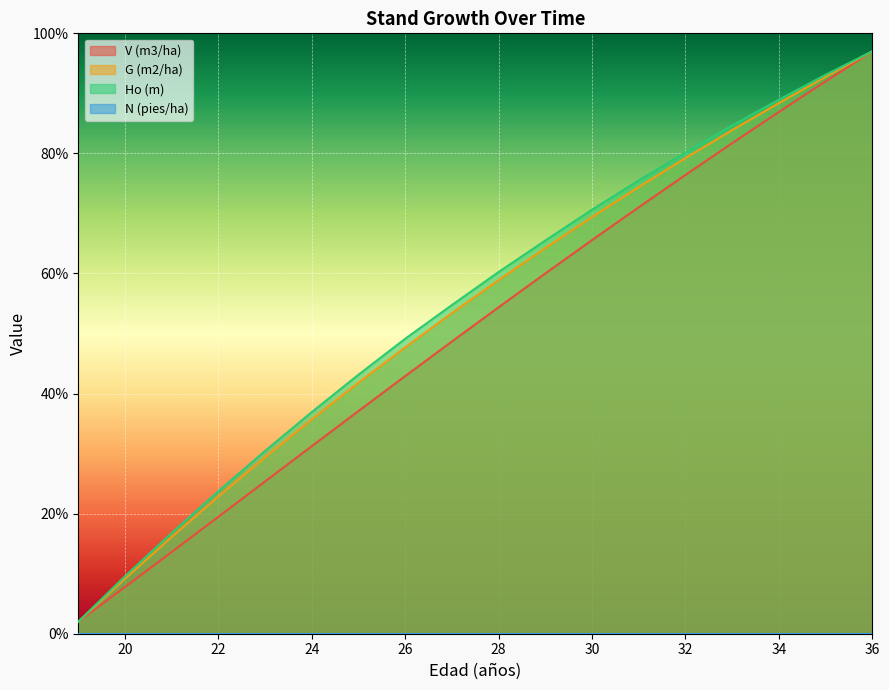

Reading left to right, list all the values displayed in this chart.

V (m3/ha): 19=2.0	20=7.8	21=13.6	22=19.5	23=25.4	24=31.2	25=37.1	26=42.9	27=48.7	28=54.4	29=60.0	30=65.6	31=71.0	32=76.4	33=81.7	34=86.9	35=92.0	36=97.0
G (m2/ha): 19=2.0	20=9.2	21=16.1	22=22.9	23=29.4	24=35.7	25=41.8	26=47.7	27=53.4	28=58.9	29=64.2	30=69.4	31=74.4	32=79.2	33=83.9	34=88.4	35=92.8	36=97.0
Ho (m): 19=2.0	20=9.6	21=16.8	22=23.7	23=30.5	24=36.9	25=43.2	26=49.1	27=54.8	28=60.2	29=65.5	30=70.6	31=75.5	32=80.1	33=84.7	34=88.9	35=93.1	36=97.0